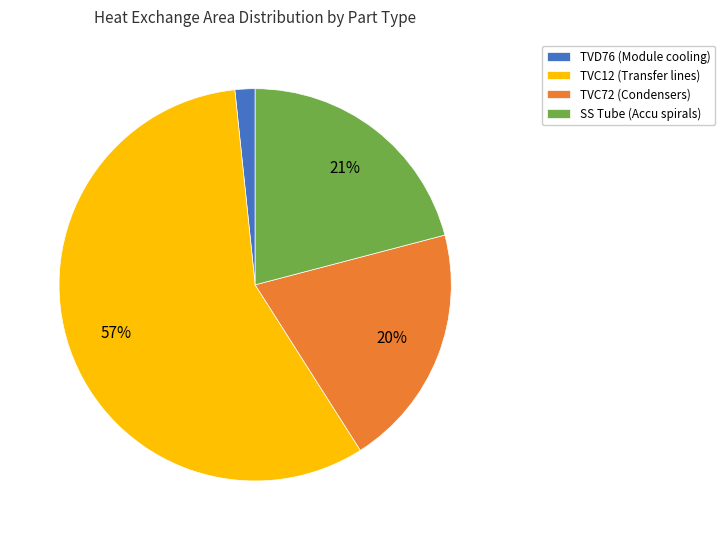

Between SS Tube (Accu spirals) and TVD76 (Module cooling), which is larger?

SS Tube (Accu spirals)